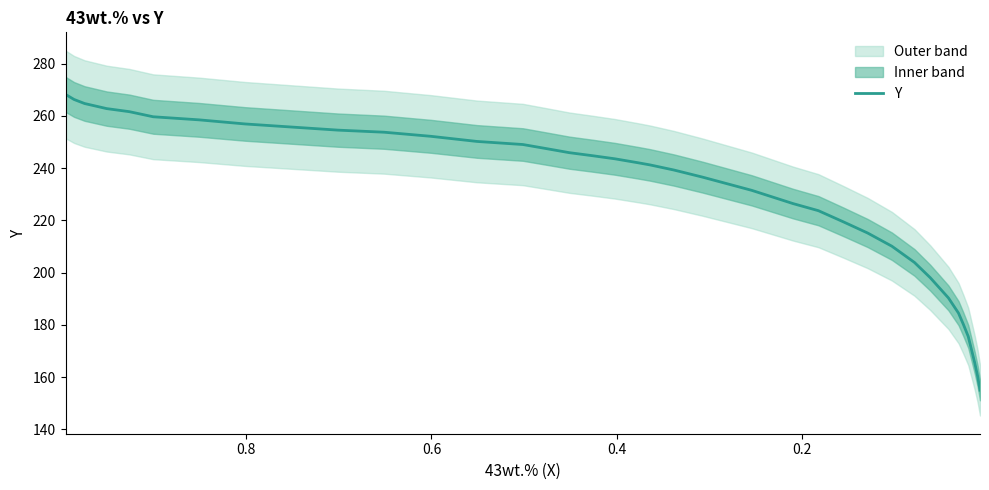

How many values exceed 242?

19